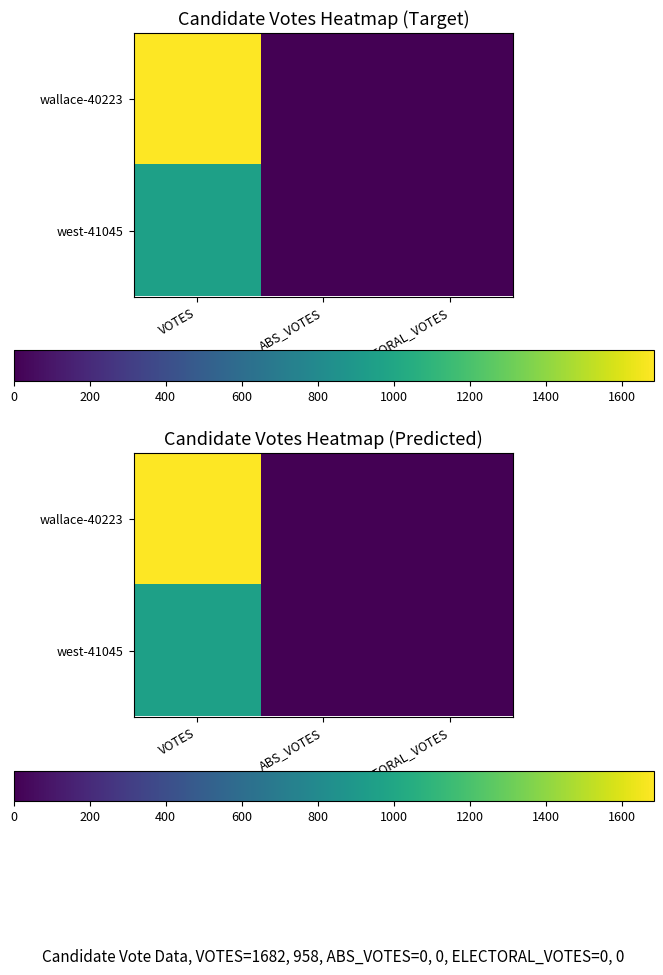

List the labels in order of west-41045 value, smallest first.

ABS_VOTES, ELECTORAL_VOTES, VOTES